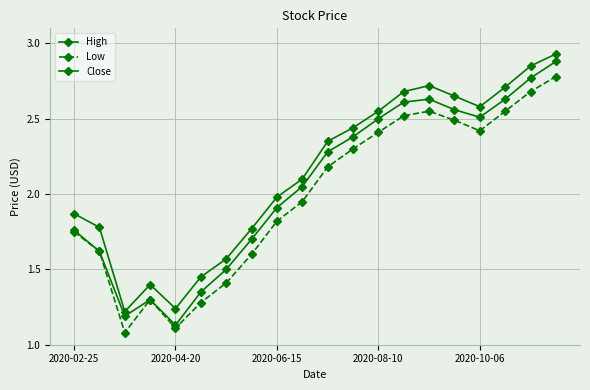

Where does the Low series first go above 2?

10